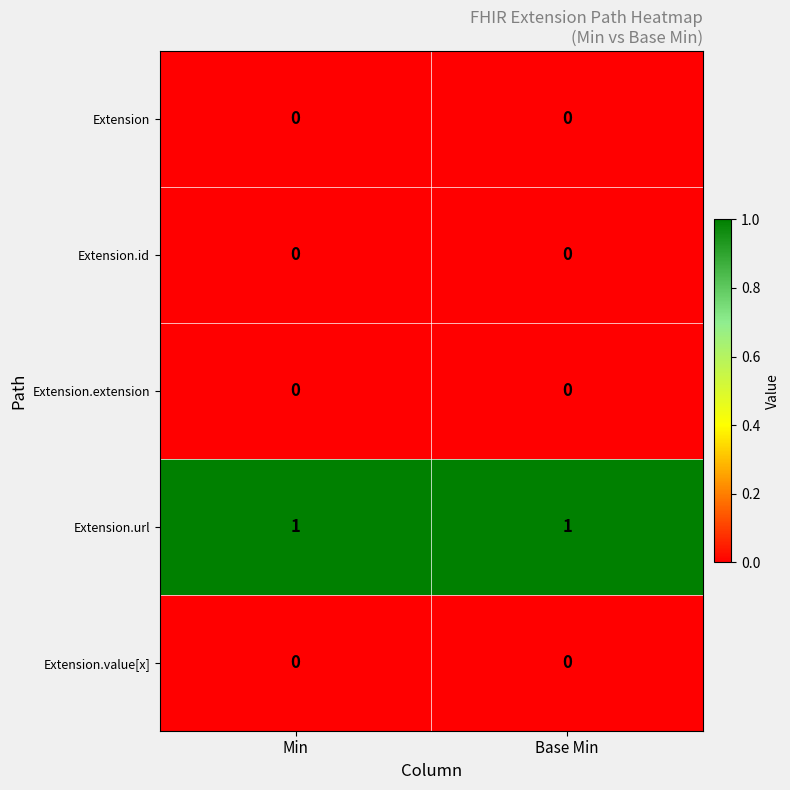

Reading left to right, list all the values displayed in this chart.

Extension: Min=0	Base Min=0
Extension.id: Min=0	Base Min=0
Extension.extension: Min=0	Base Min=0
Extension.url: Min=1	Base Min=1
Extension.value[x]: Min=0	Base Min=0